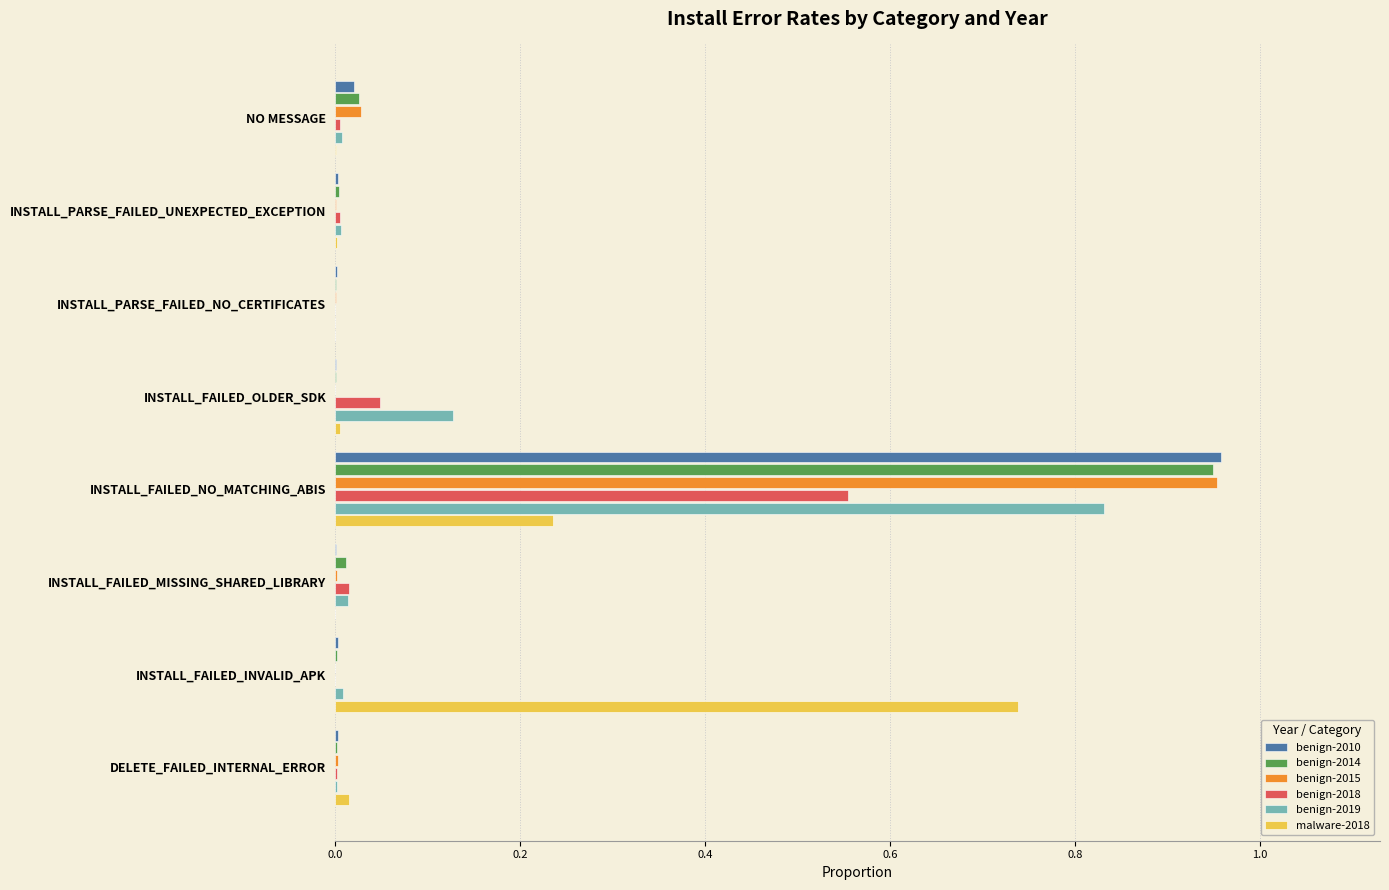

True or false: benign-2014 has a value of 0.0 at NO MESSAGE.

True